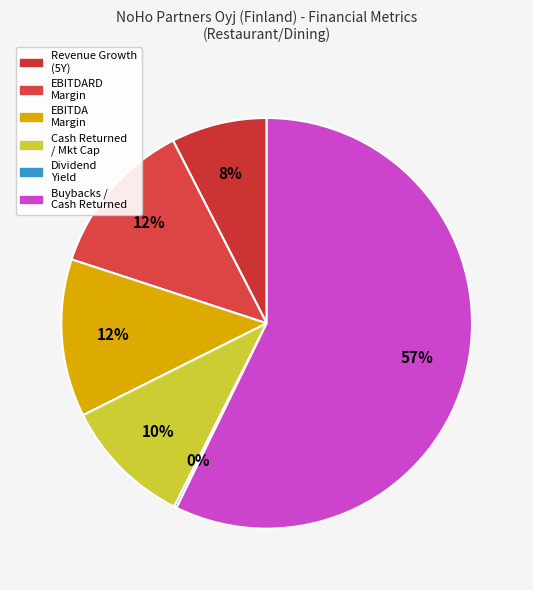

Rank the categories by value from highest to lowest.

buybacks_cash_returned, ebitdard_margin, ebitda_margin, cash_returned_market_cap, historical_growth_revenue_last_5_years, dividend_yield